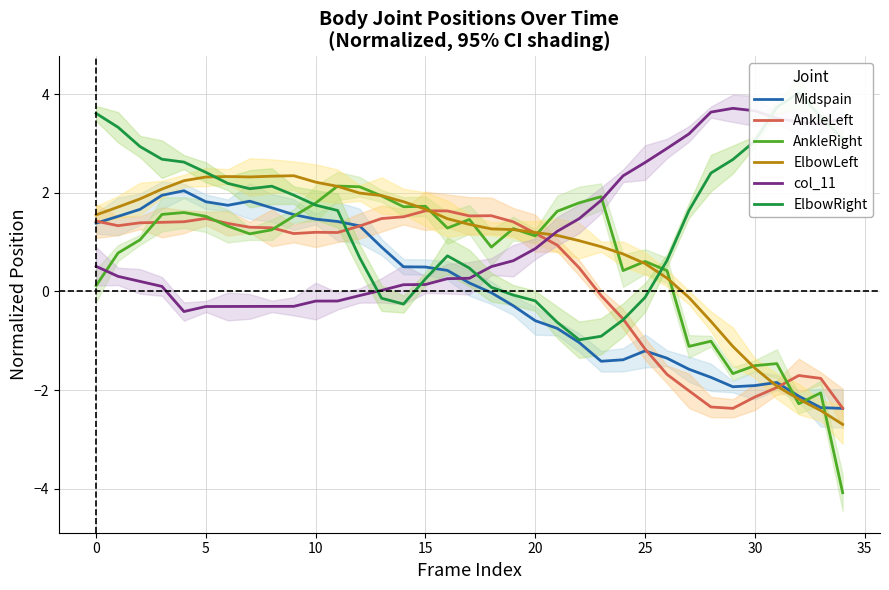

Reading left to right, what are all the values shown in this chart?

Midspain: 1.4	1.5	1.7	2.0	2.0	1.8	1.7	1.8	1.7	1.6	1.5	1.4	1.3	0.9	0.5	0.5	0.4	0.2	-0.0	-0.3	-0.6	-0.7	-1.0	-1.4	-1.4	-1.2	-1.4	-1.6	-1.7	-1.9	-1.9	-1.8	-2.1	-2.4	-2.4
AnkleLeft: 1.4	1.3	1.4	1.4	1.4	1.5	1.4	1.3	1.3	1.2	1.2	1.2	1.3	1.5	1.5	1.6	1.6	1.5	1.5	1.4	1.2	0.9	0.5	-0.1	-0.6	-1.2	-1.7	-2.0	-2.3	-2.4	-2.1	-1.9	-1.7	-1.8	-2.4
AnkleRight: 0.1	0.8	1.0	1.6	1.6	1.5	1.3	1.2	1.2	1.5	1.8	2.1	2.1	1.9	1.7	1.7	1.3	1.5	0.9	1.3	1.1	1.6	1.8	1.9	0.4	0.6	0.4	-1.1	-1.0	-1.7	-1.5	-1.5	-2.3	-2.1	-4.1
ElbowLeft: 1.6	1.7	1.9	2.1	2.2	2.3	2.3	2.3	2.3	2.3	2.2	2.1	2.0	1.9	1.8	1.7	1.5	1.4	1.3	1.3	1.2	1.1	1.0	0.9	0.8	0.6	0.3	-0.1	-0.6	-1.1	-1.6	-1.9	-2.2	-2.4	-2.7
col_11: 0.5	0.3	0.2	0.1	-0.4	-0.3	-0.3	-0.3	-0.3	-0.3	-0.2	-0.2	-0.1	0.0	0.1	0.1	0.3	0.3	0.5	0.6	0.9	1.2	1.5	1.8	2.3	2.6	2.9	3.2	3.6	3.7	3.7	3.5	3.4	3.4	3.5
ElbowRight: 3.6	3.3	2.9	2.7	2.6	2.4	2.2	2.1	2.1	2.0	1.8	1.6	0.7	-0.1	-0.3	0.3	0.7	0.5	0.1	-0.1	-0.2	-0.6	-1.0	-0.9	-0.6	-0.1	0.6	1.6	2.4	2.7	3.0	3.7	4.0	3.5	3.1